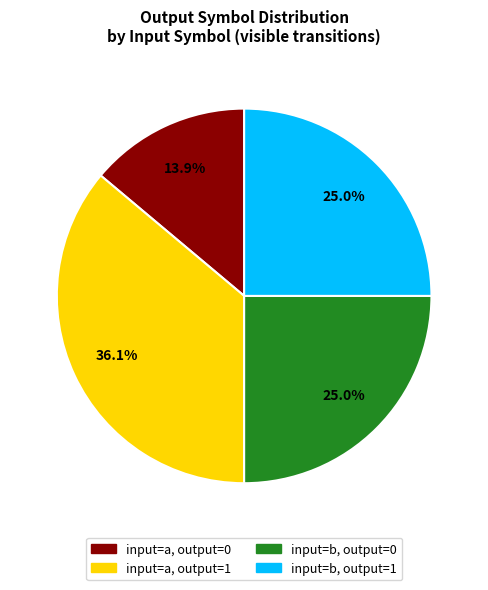

How many slices are in this pie chart?

4